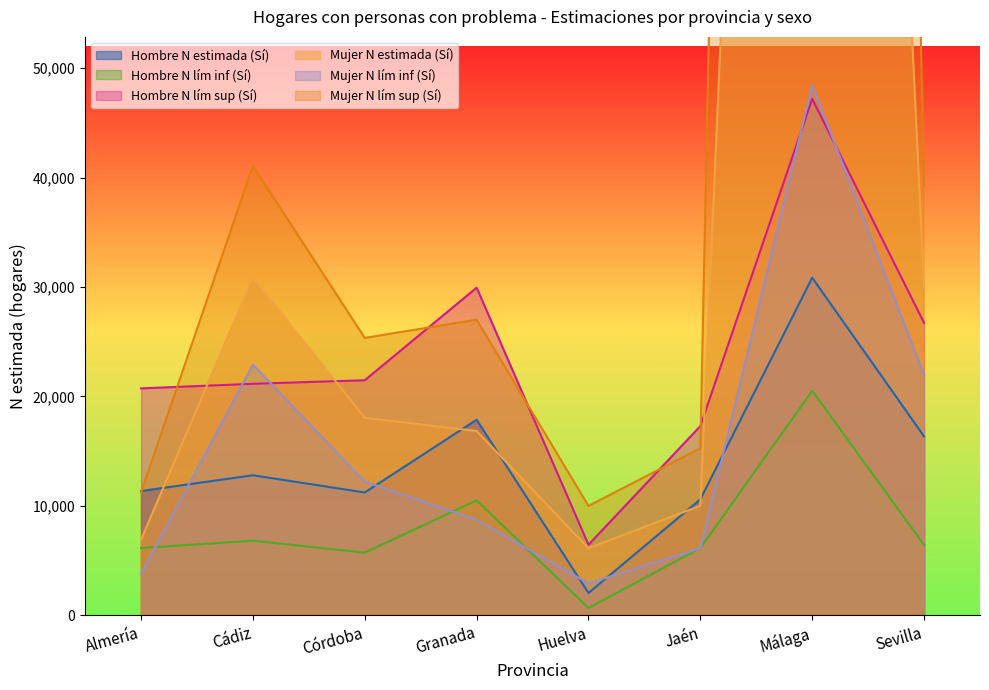

The value of Hombre N lím inf (Sí) at Sevilla is 3374. True or false?

False